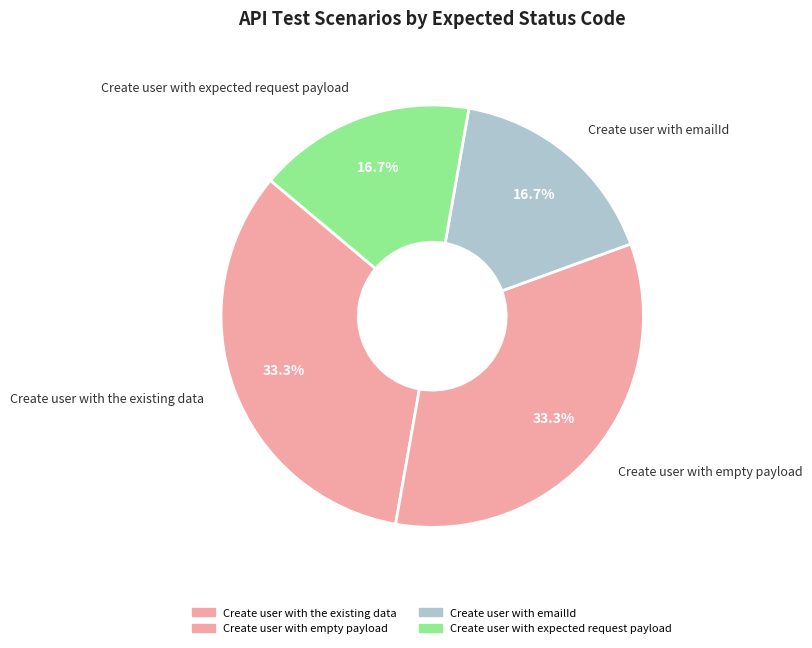

Which has a higher value, Create user with expected request payload or Create user with the existing data?

Create user with the existing data